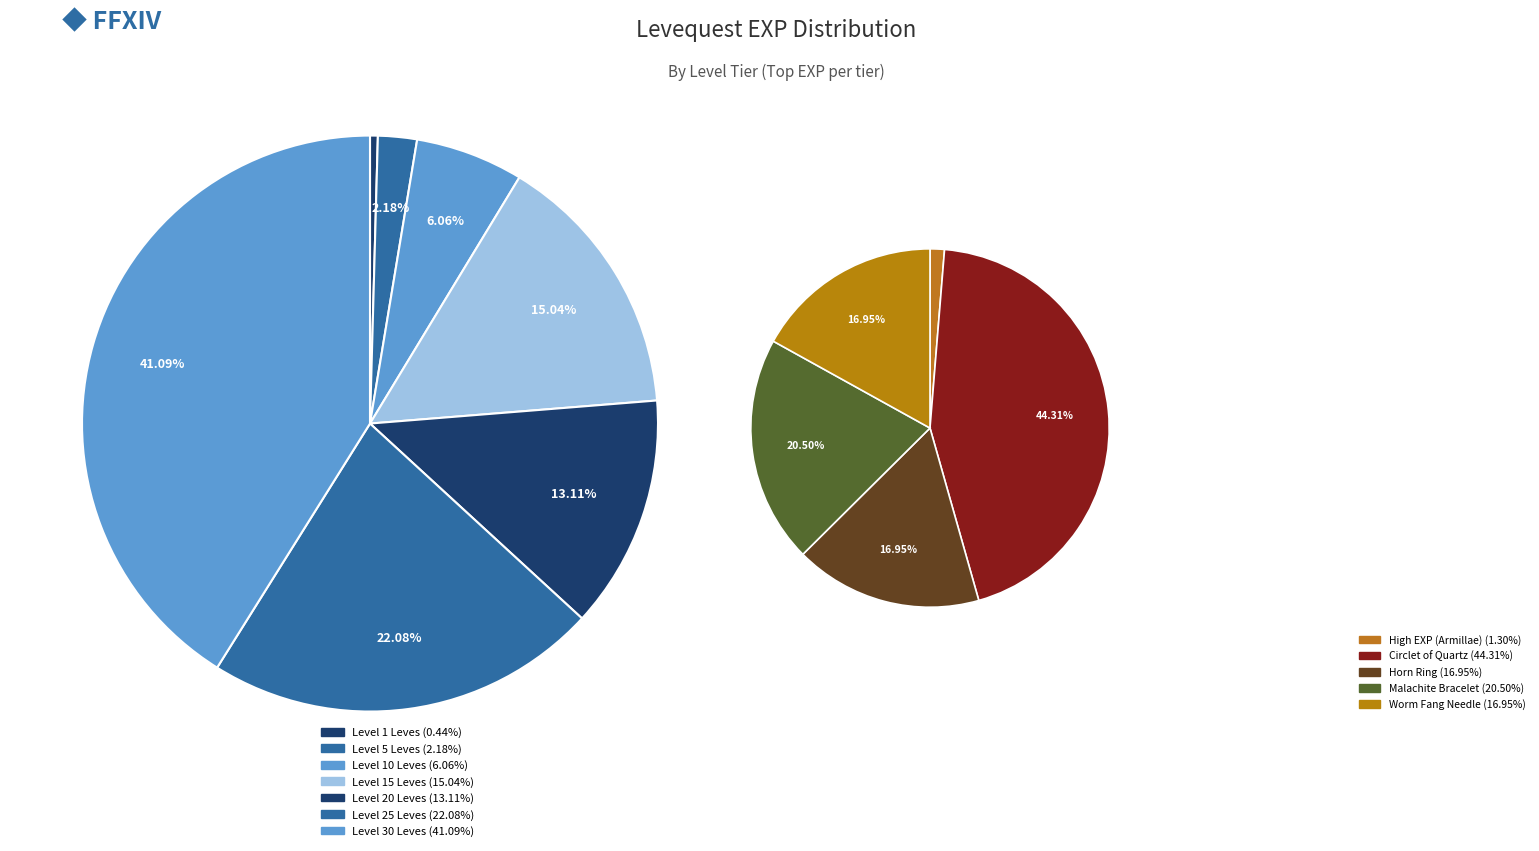

Which has a higher value, Level 25 or Level 15?

Level 25